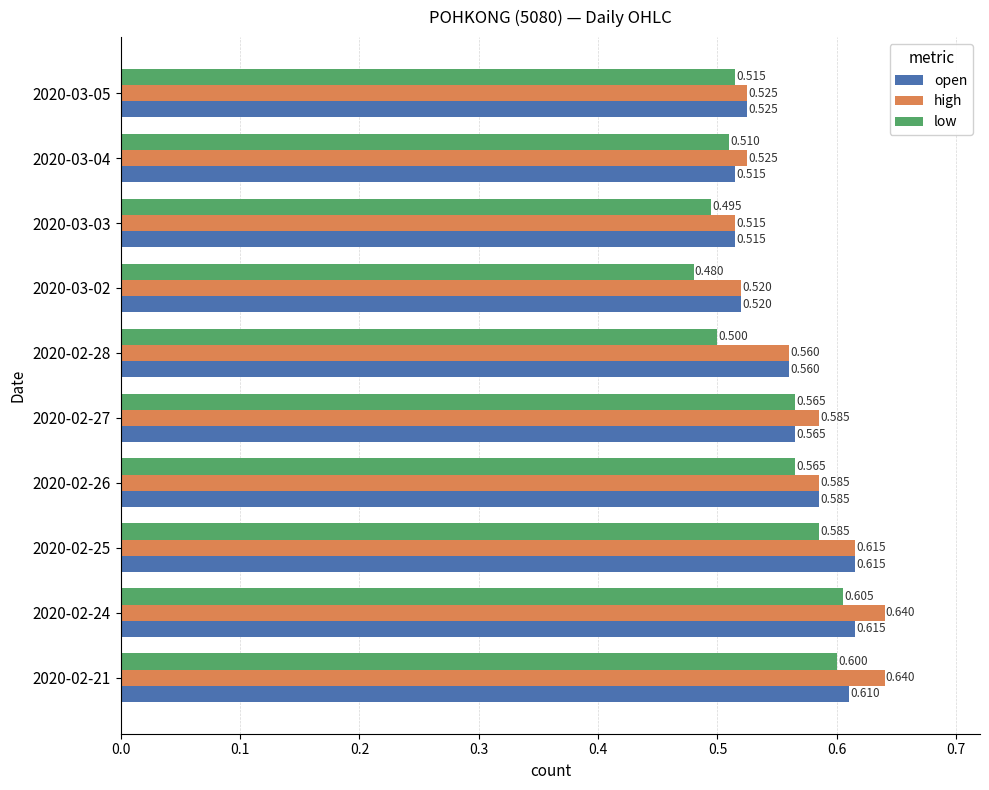

List the series in order of their overall mean, lowest first.

low, open, high